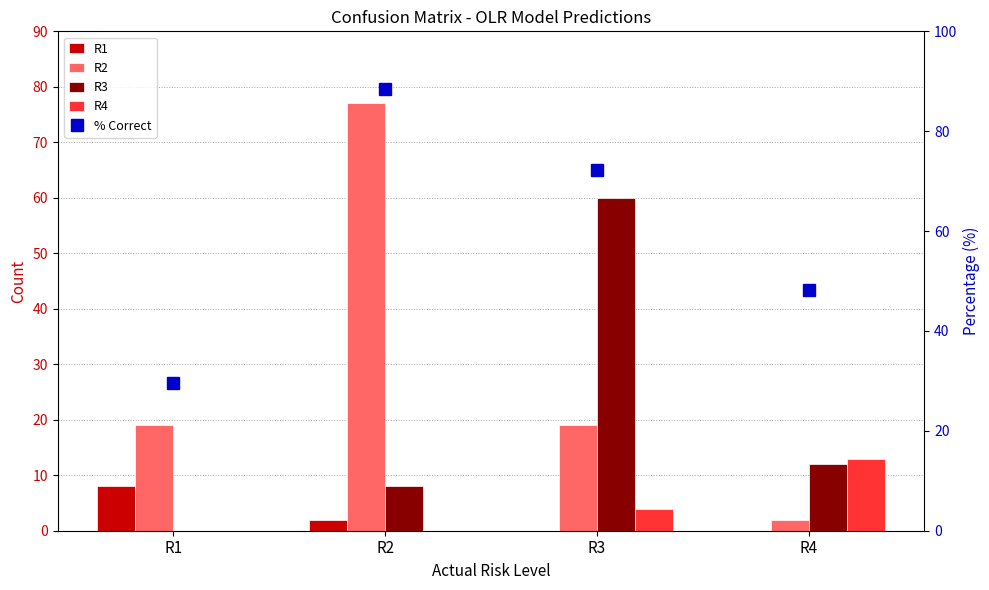

How many values in the R3 series are below 12?

2